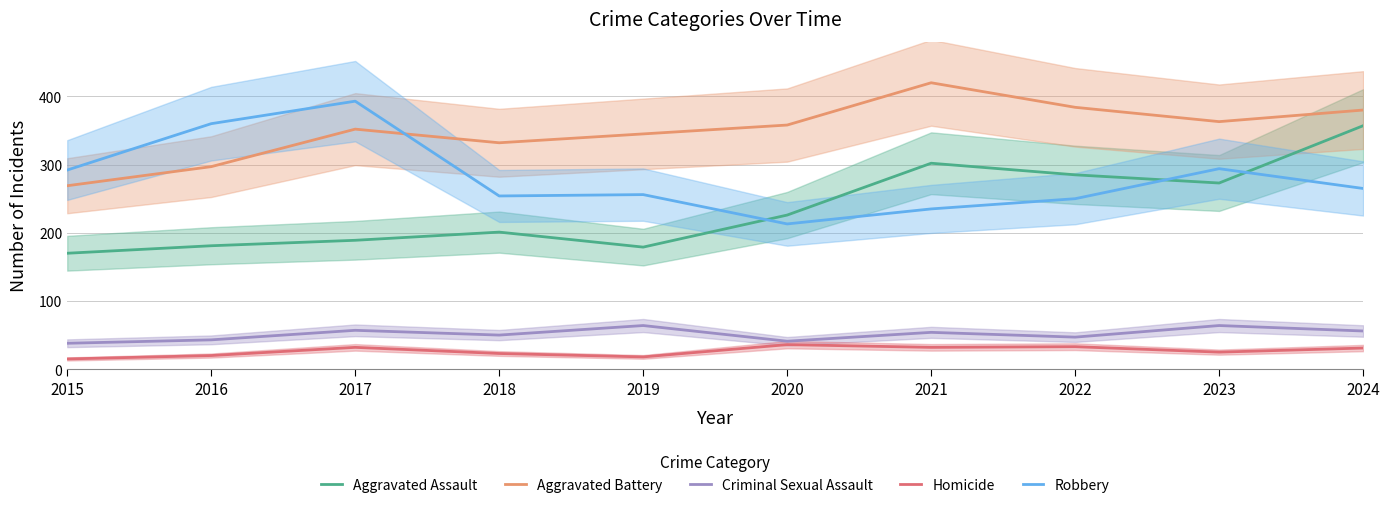

At which label is Aggravated Battery closest to 344?

2019